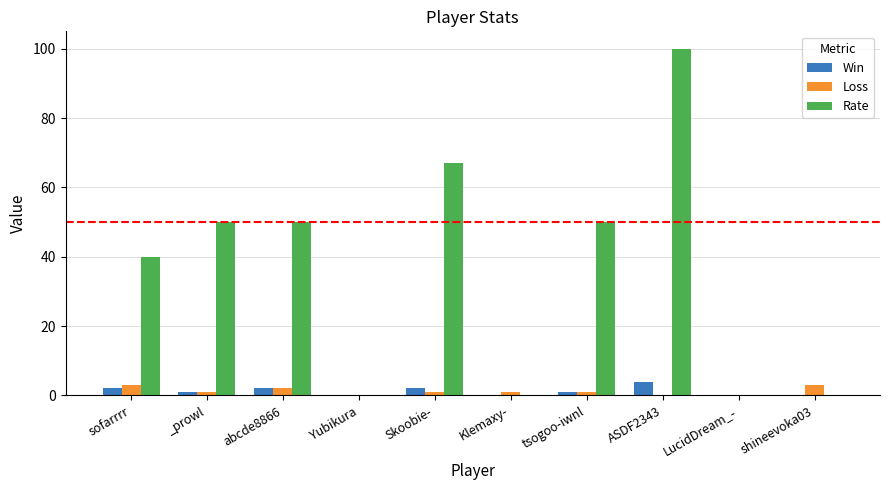

What value does the Rate series have at Skoobie-, to the nearest 10?

70